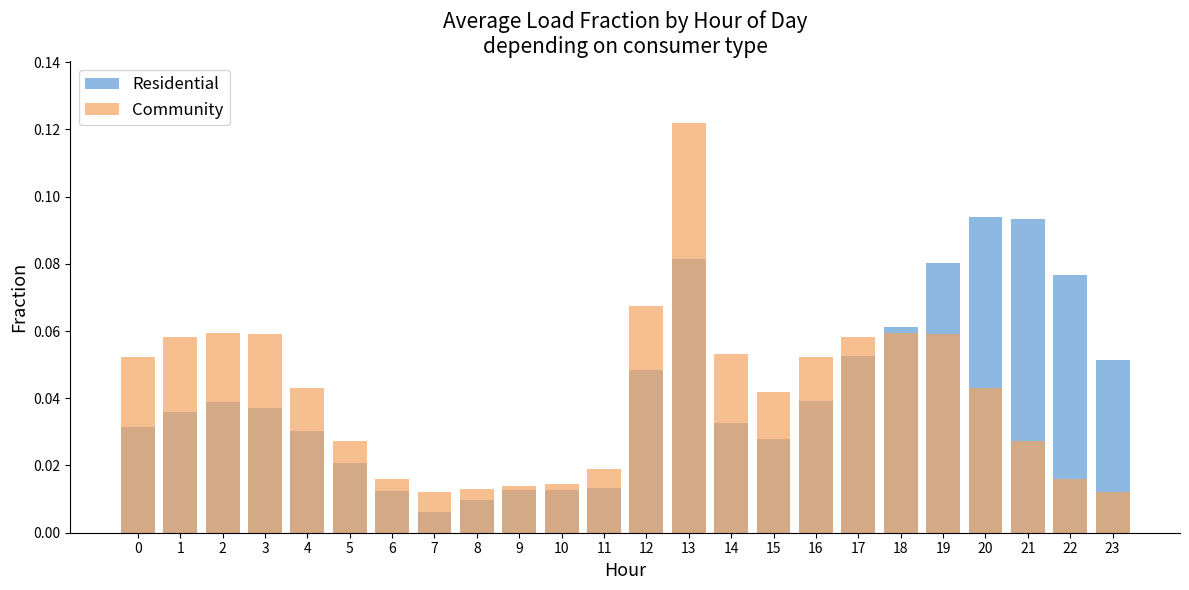

Which series changed the most between 14 and 21?

Residential